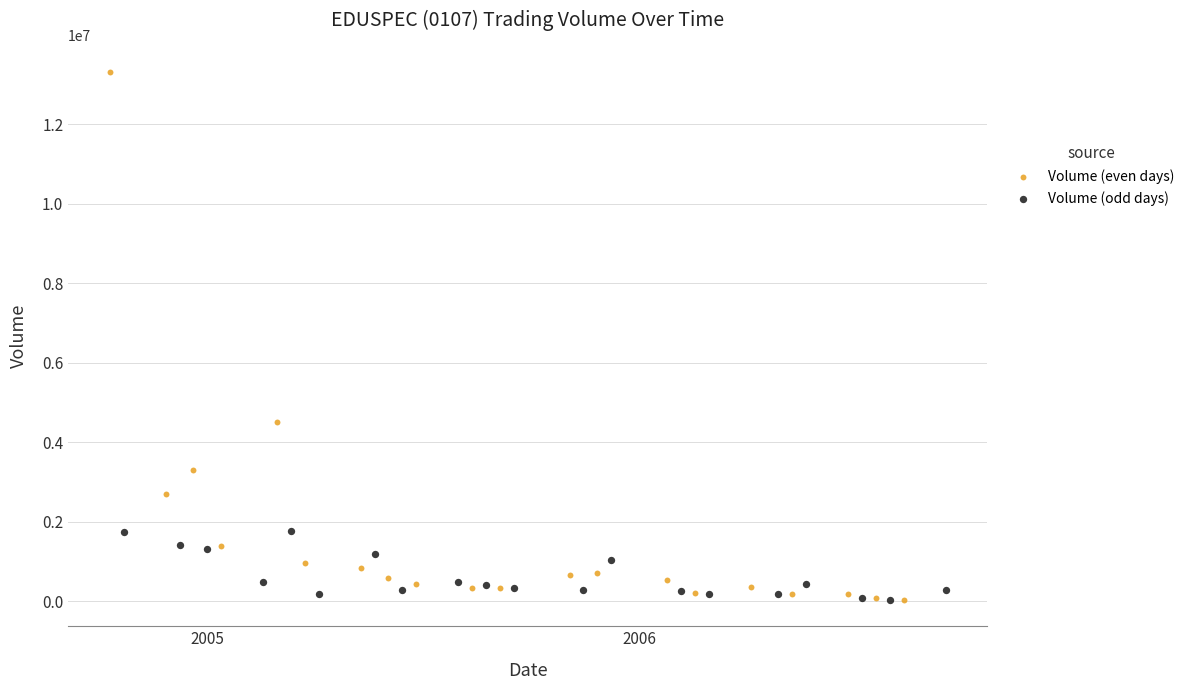

Which series has the widest spread of Y values?

Volume (even days)